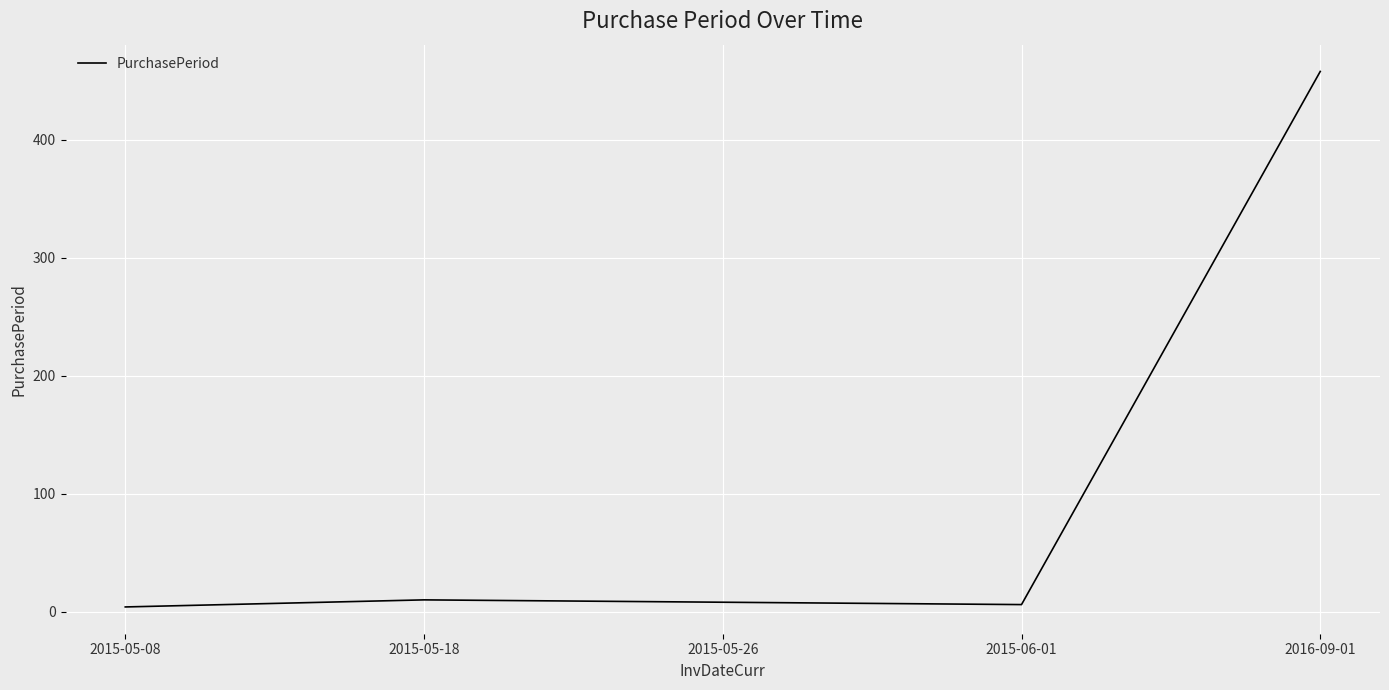

What is the change in value from 2015-05-08 to 2015-05-26?

+4